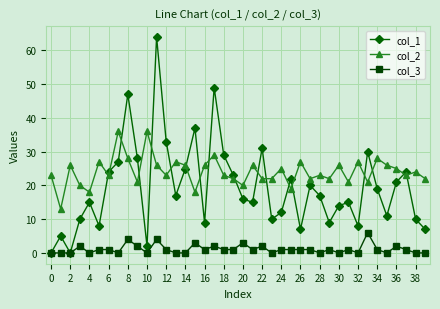

What is the difference between the maximum and minimum values in the col_3 series?

6